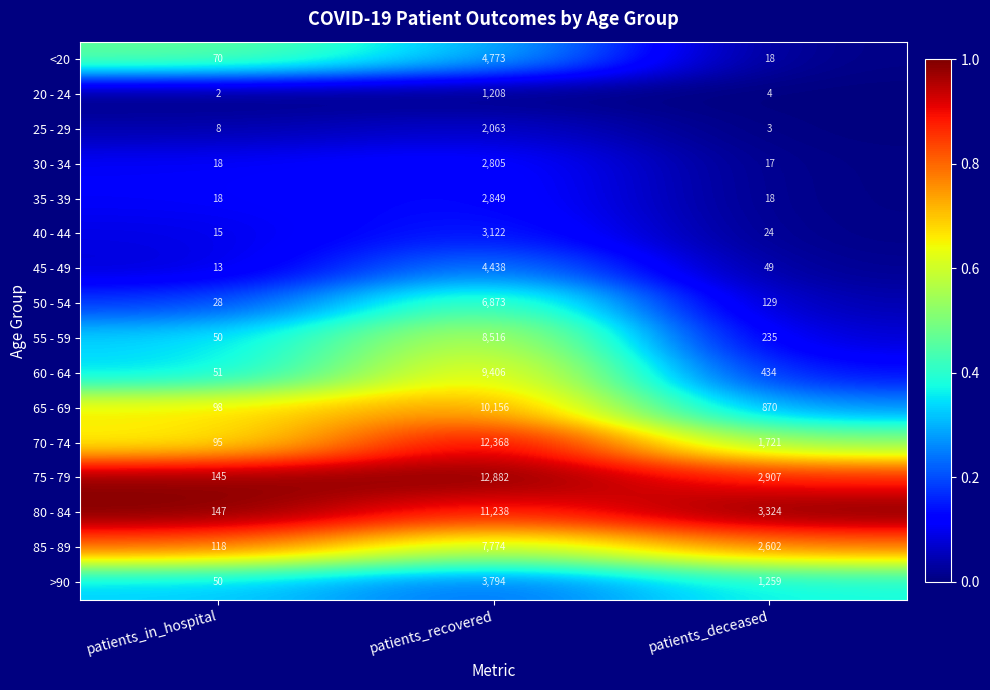

Between patients_in_hospital and patients_deceased, which series saw the biggest shift?

80 - 84